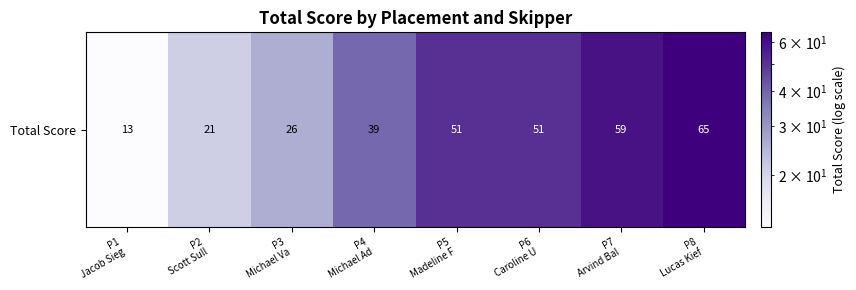

Reading left to right, extract all data points from this chart.

13	21	26	39	51	51	59	65